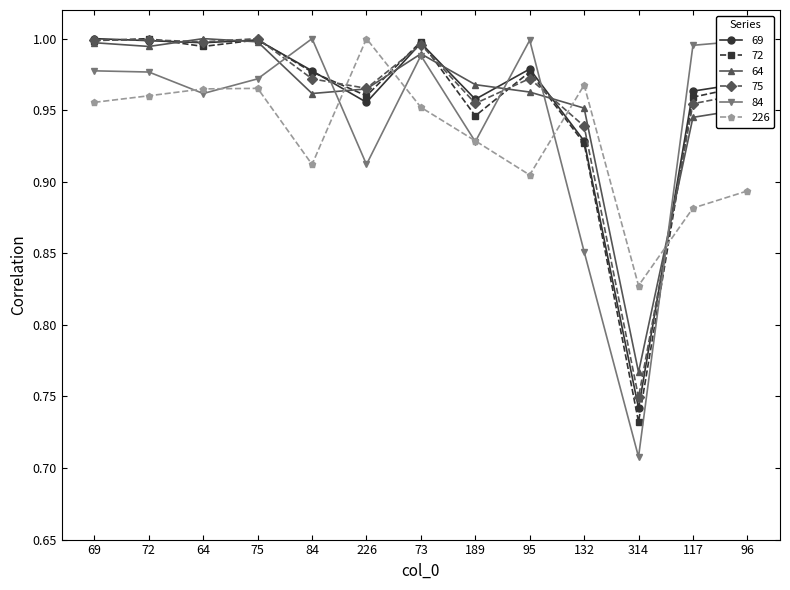

What is the difference between the maximum and minimum values in the 226 series?

0.2